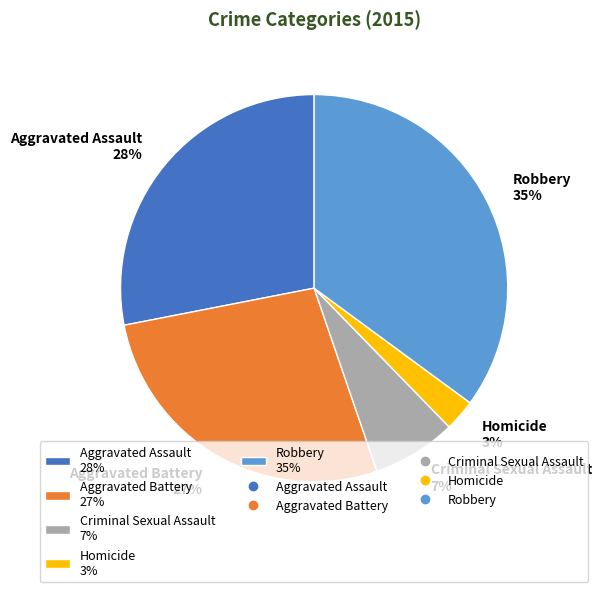

Approximately how many times larger is the value at Aggravated Battery compared to Aggravated Assault?

1.0